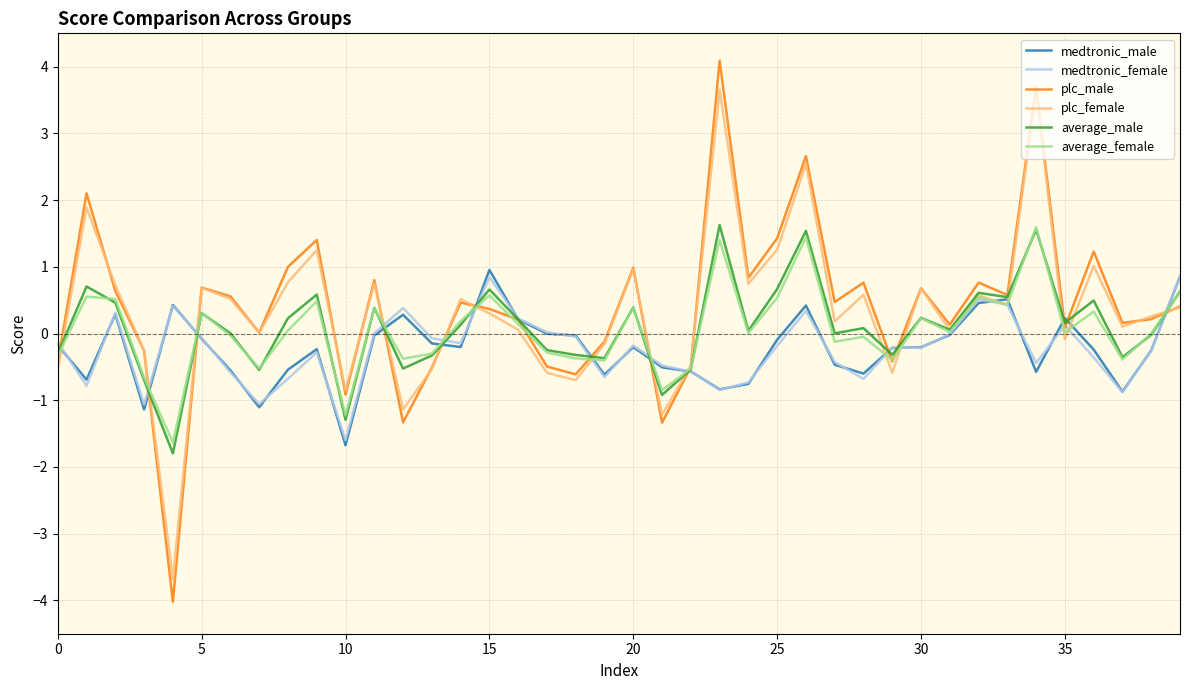

Which series has the widest spread of values?

plc_male